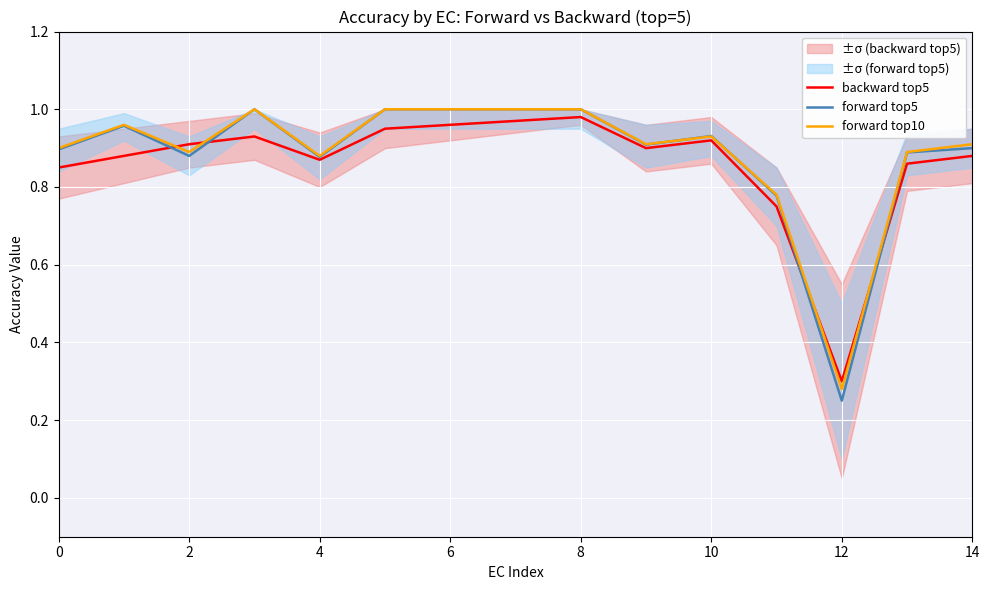

At which category is the sum across all series the highest?

8